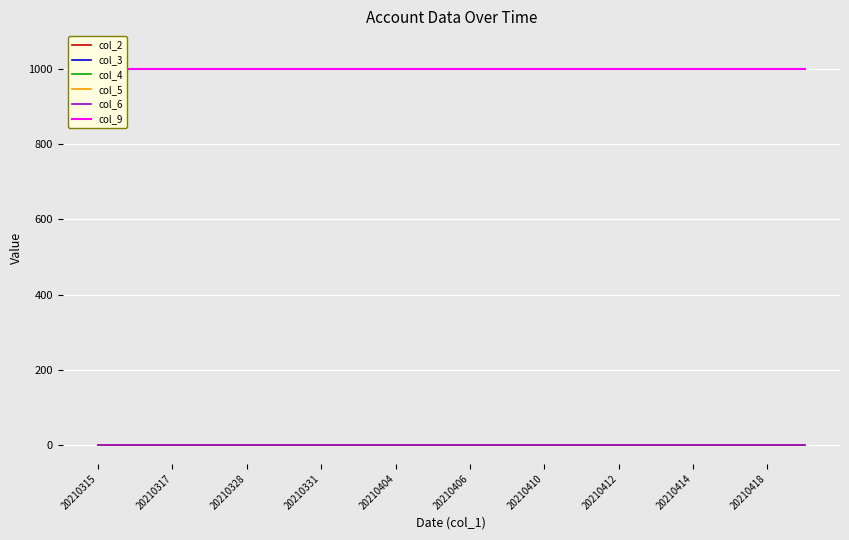

Which series has the largest total across all categories?

col_2